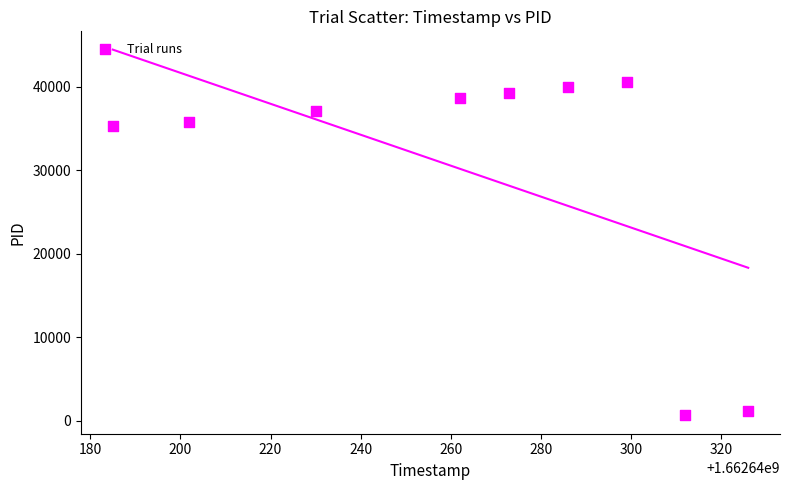

What Y value in the scatter plot is closest to 20601?

35293